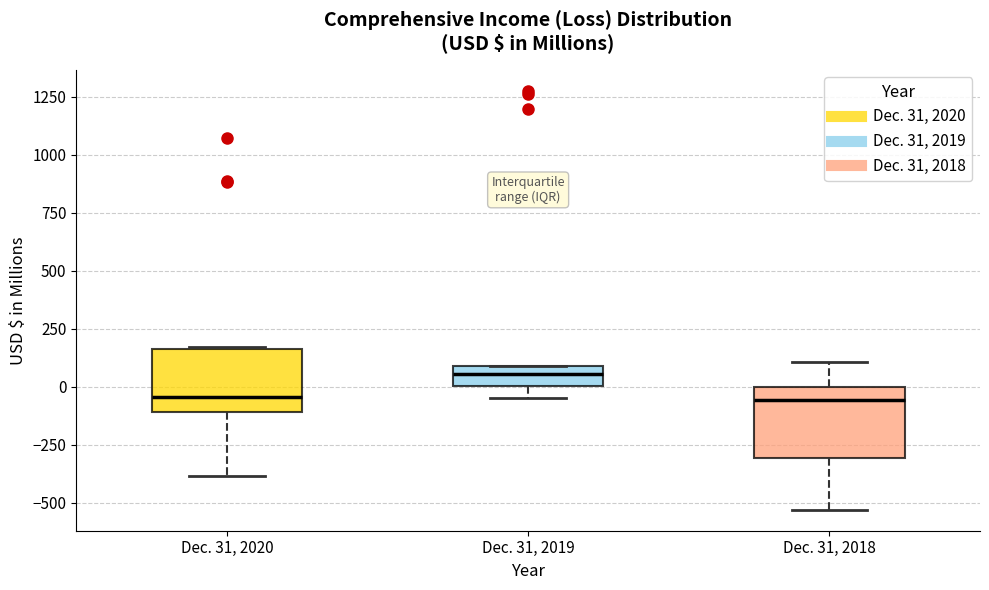

Reading left to right, read every box against the y-axis: the position of its median line, the range the box covers, and the ends of its whiskers. The values are not printed on the chart, so give them approximately, as read against the axis.

Dec. 31, 2020: median -50, box -100 to 150, whiskers -400 to 150
Dec. 31, 2019: median 50, box 0 to 100, whiskers -50 to 100
Dec. 31, 2018: median -50, box -300 to 0, whiskers -550 to 100